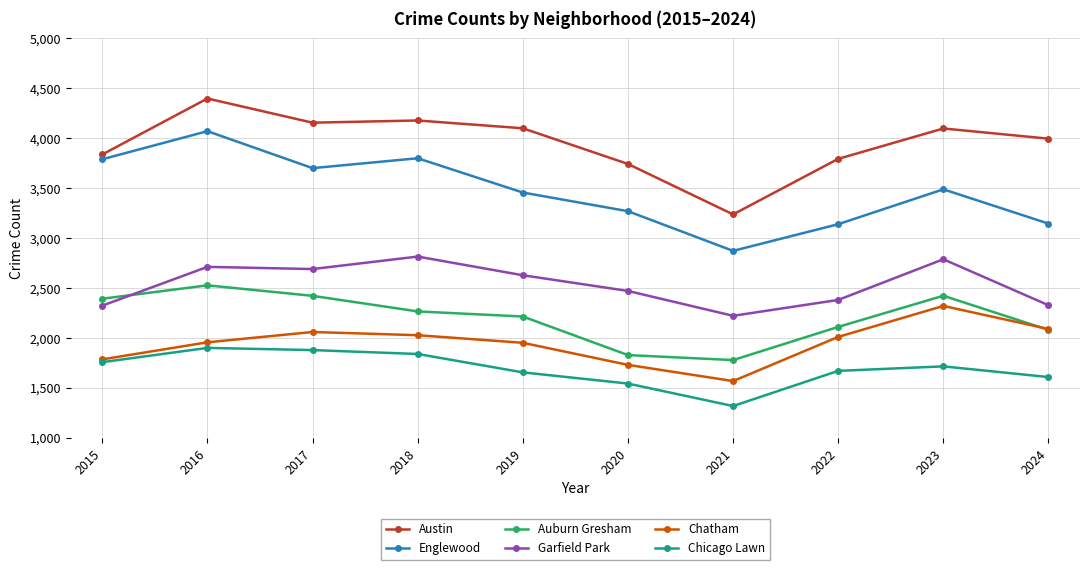

How many categories are shown in the chart?

10